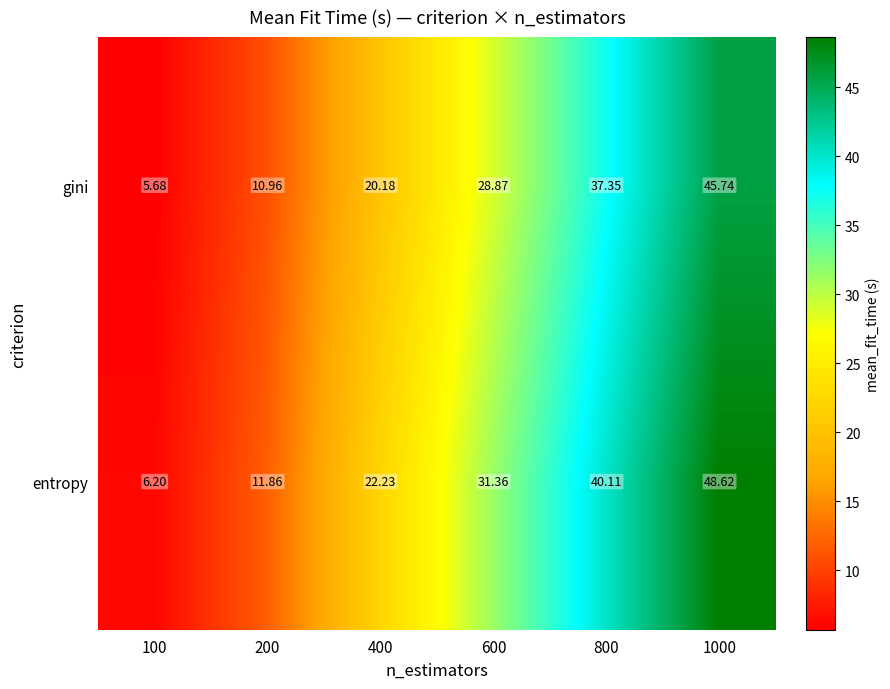

Rank the series by their maximum value, from lowest to highest.

gini, entropy